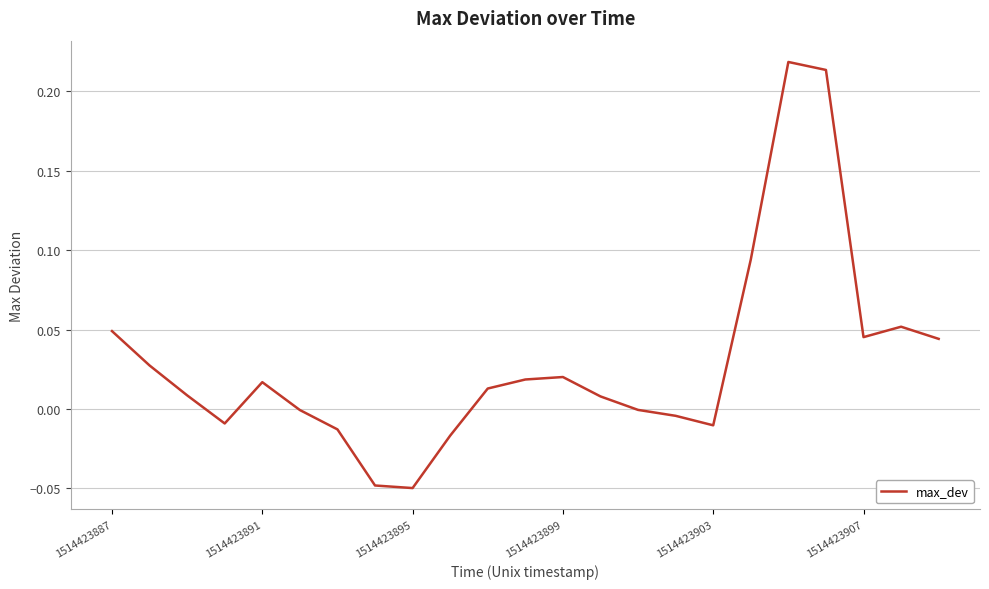

What is the difference between the maximum and minimum values?

0.3